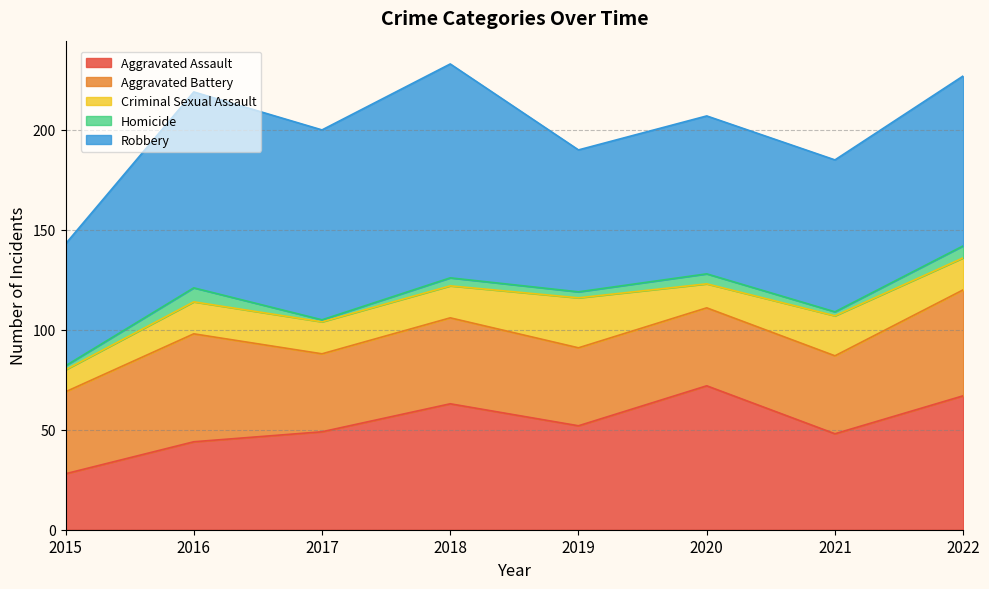

In Robbery, how many points are higher than both neighbors (excluding endpoints)?

3